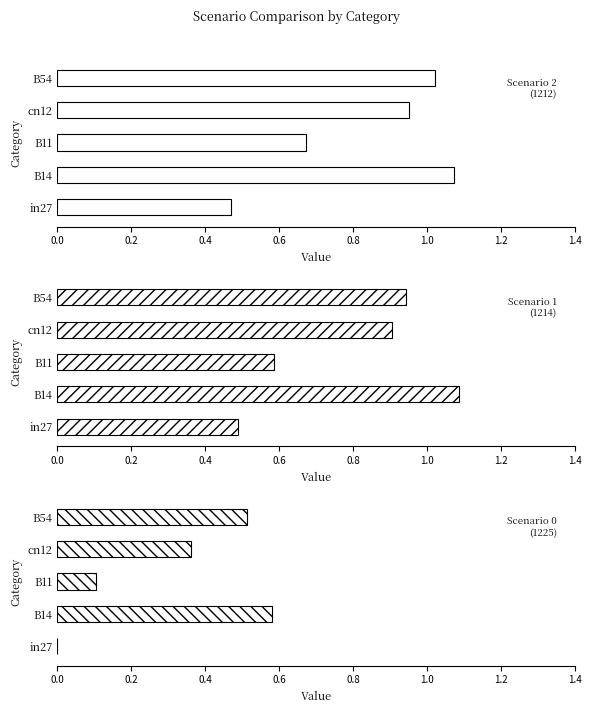

What value does the job582_scenario2_1212 series have at B11?

0.7